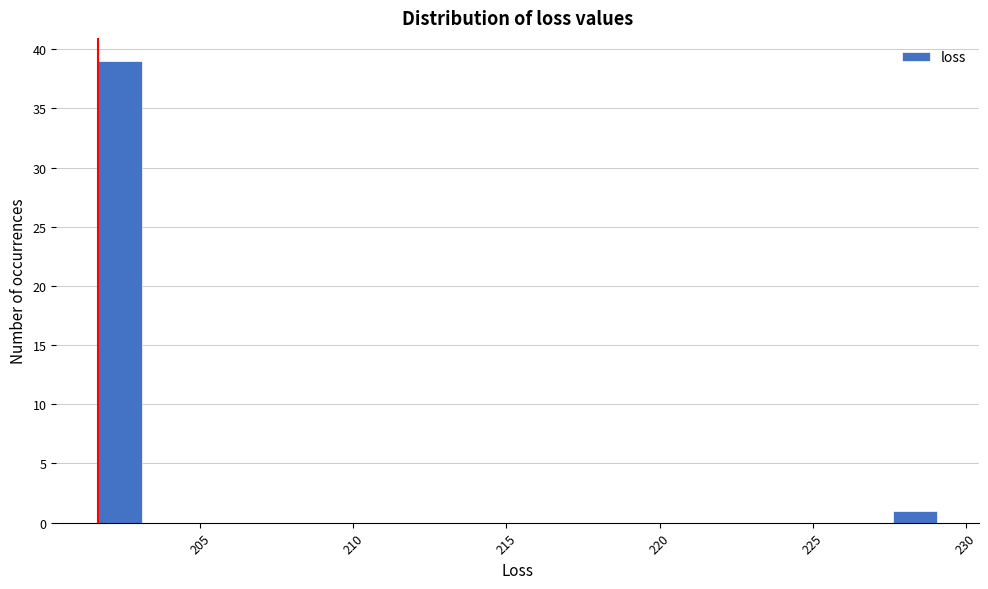

Read against the x-axis, roughly where is the centre of the tallest bar?

202.5